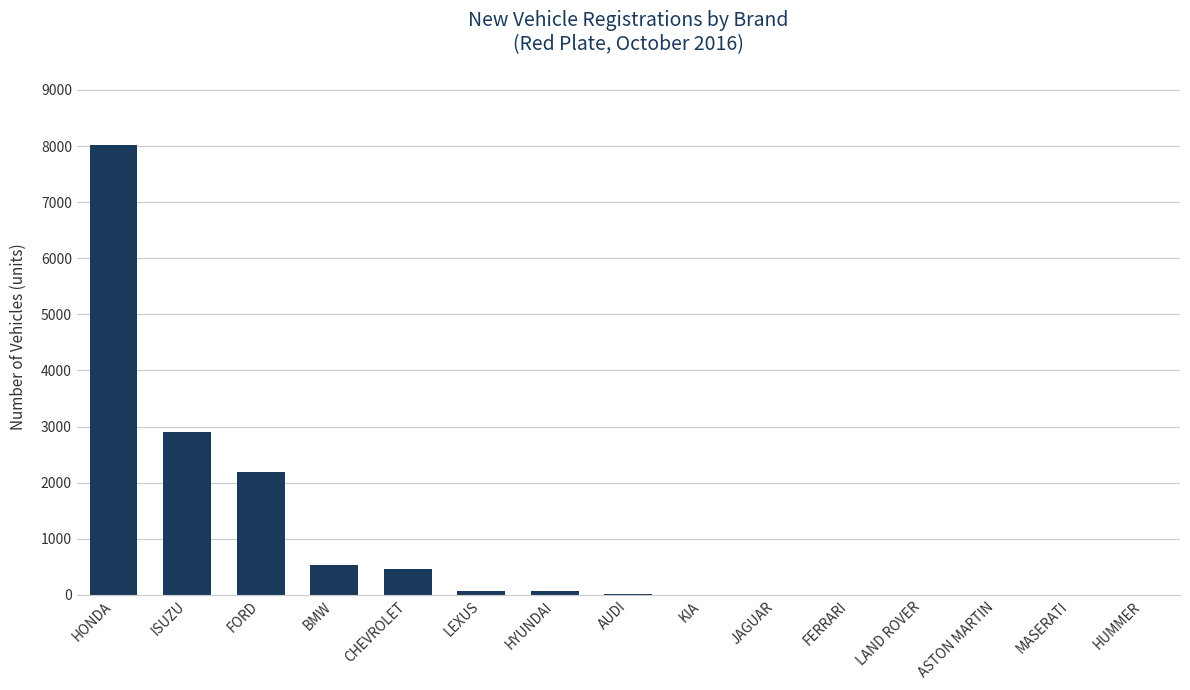

How many series are shown in this chart?

1